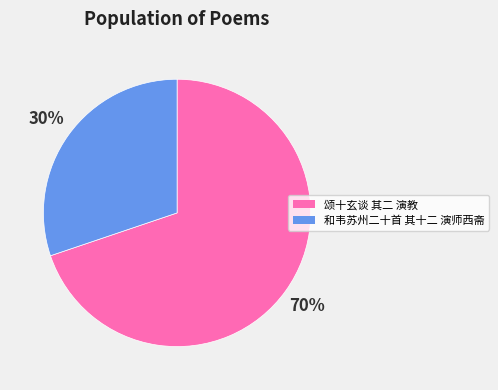

Rank the categories by value from lowest to highest.

和韦苏州二十首 其十二 演师西斋, 颂十玄谈 其二 演教